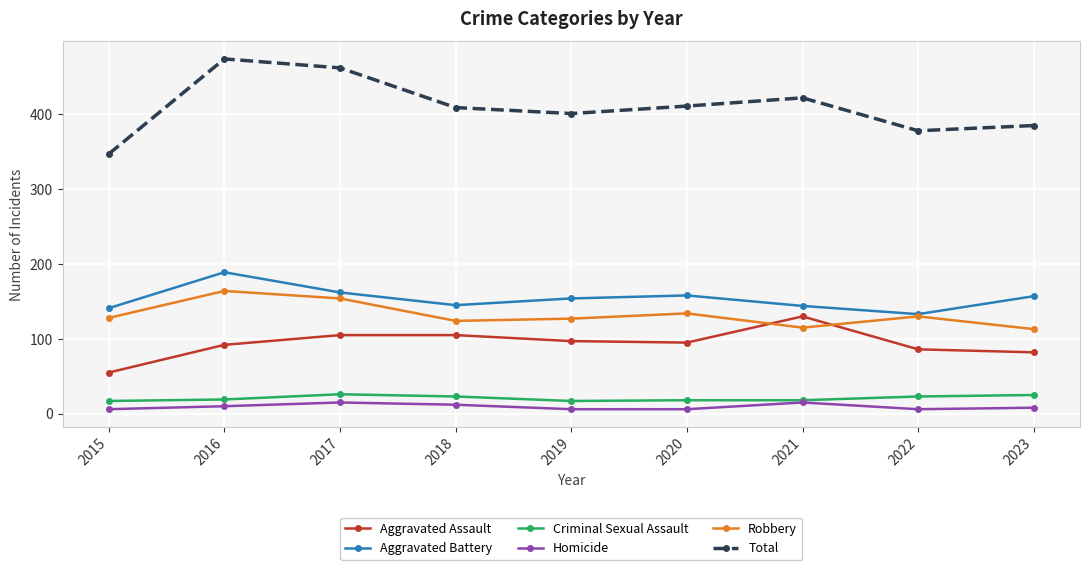

Which series has the widest spread of values?

Total